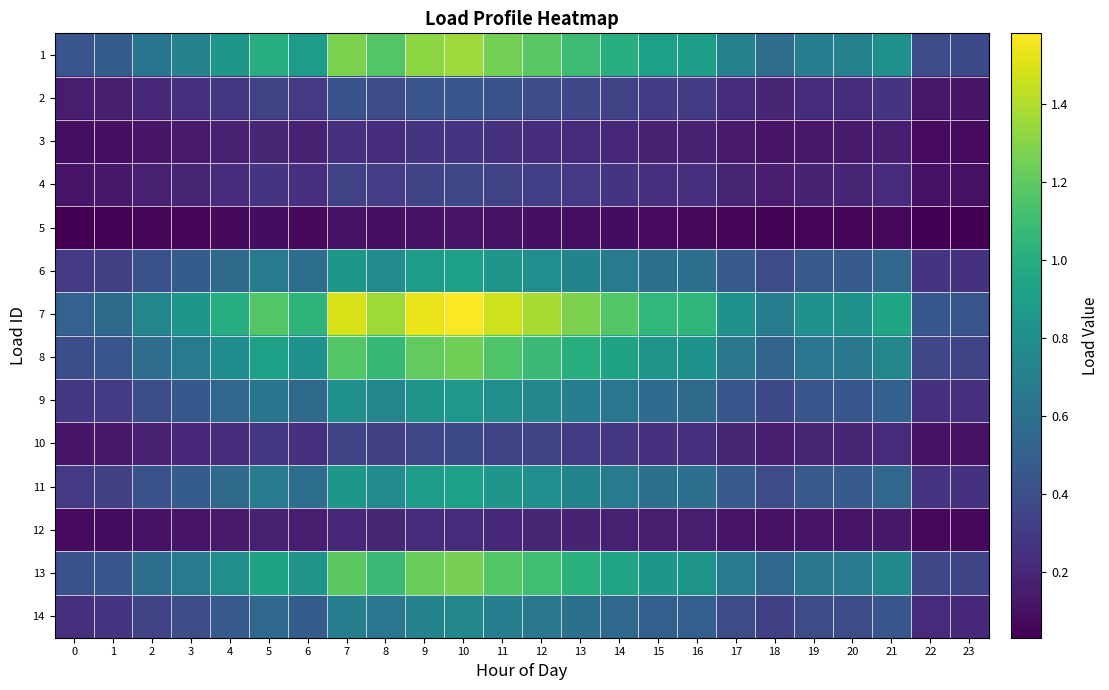

How many distinct data groups are displayed?

14